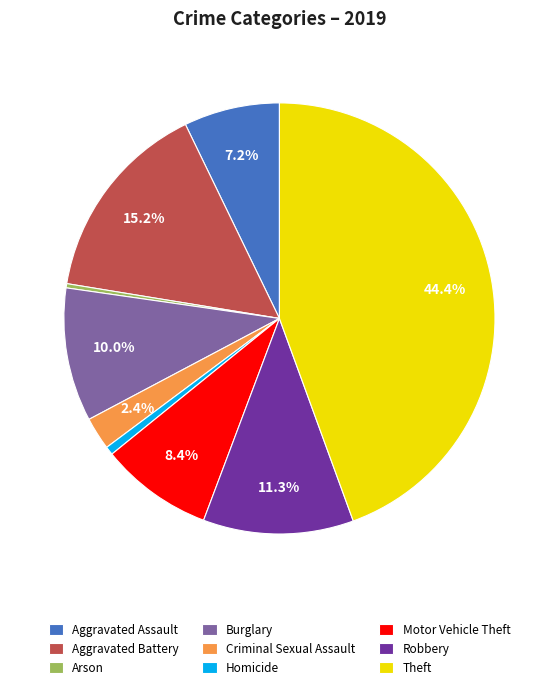

Is it true that Aggravated Assault is 7% of the pie?

True